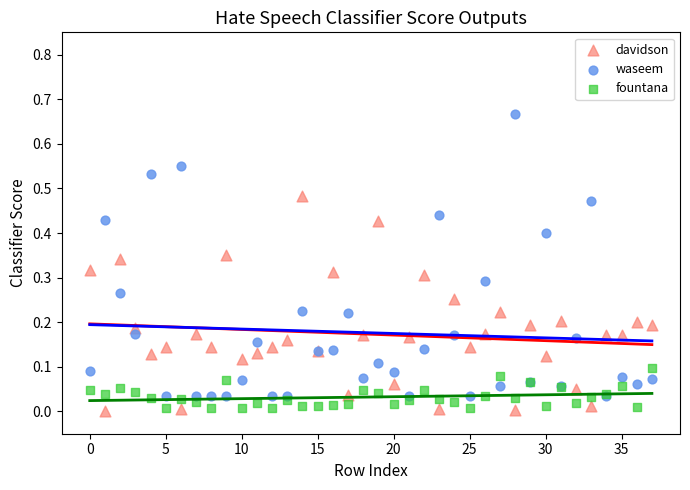

Which series has the largest Y range (max minus min)?

waseem